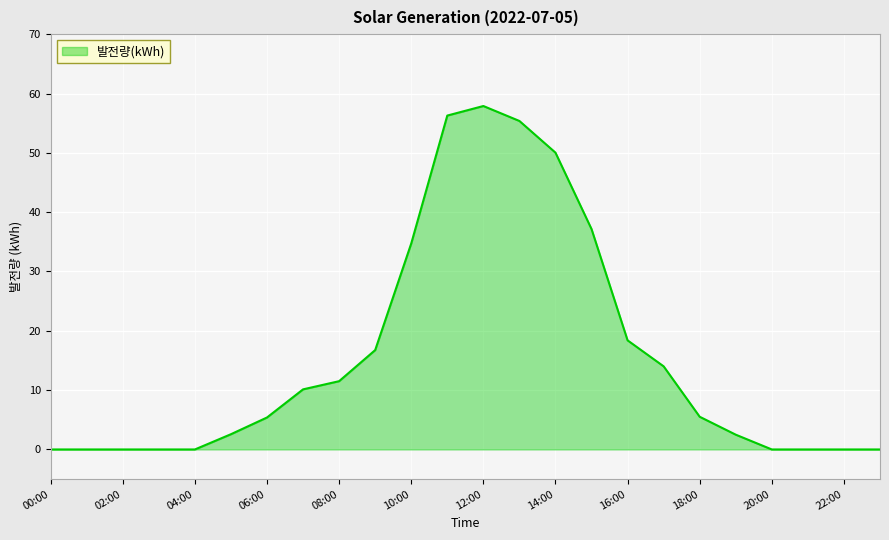

What is the maximum value shown in the chart?

57.9